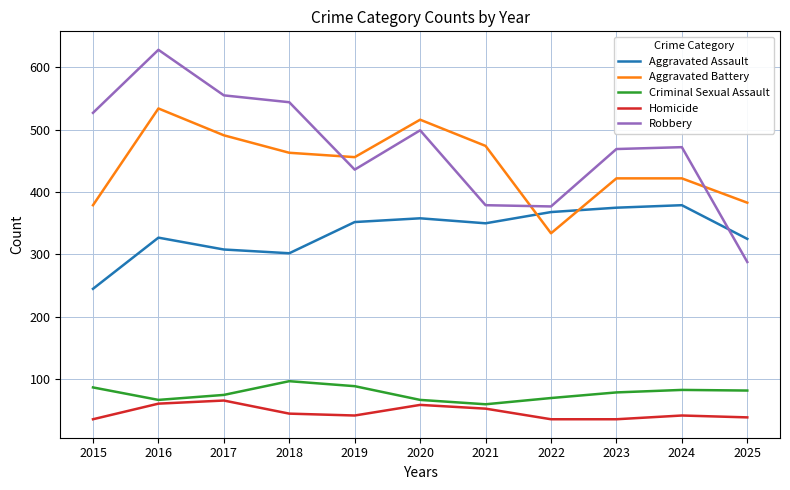

Read the Aggravated Assault value at 2017.

308